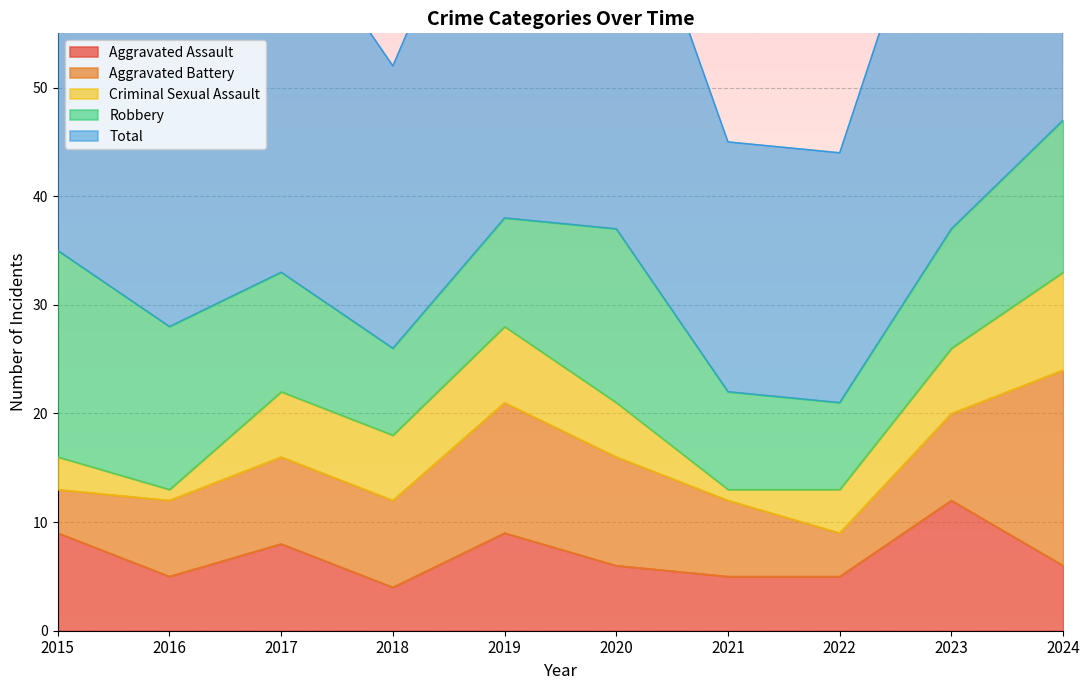

What is the value of the Aggravated Battery point at the 2nd from the left?

7